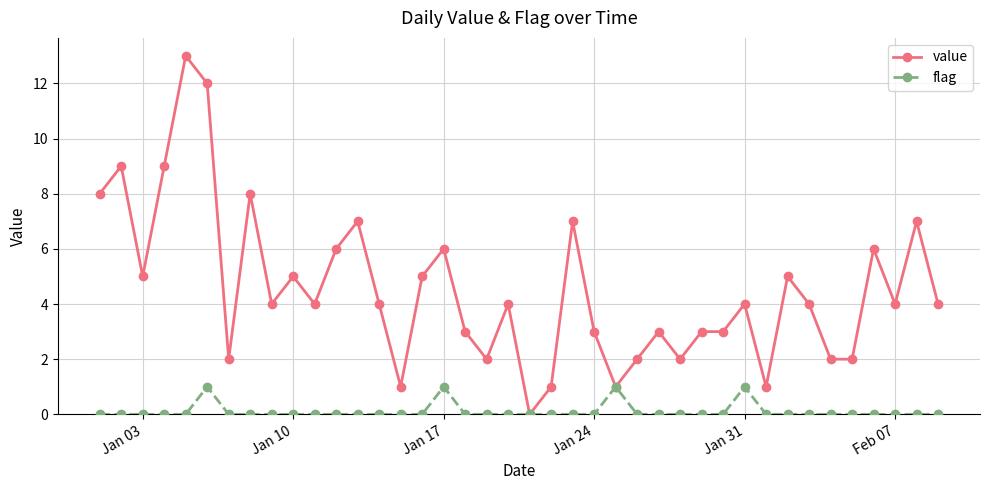

Which series has the widest spread of values?

value